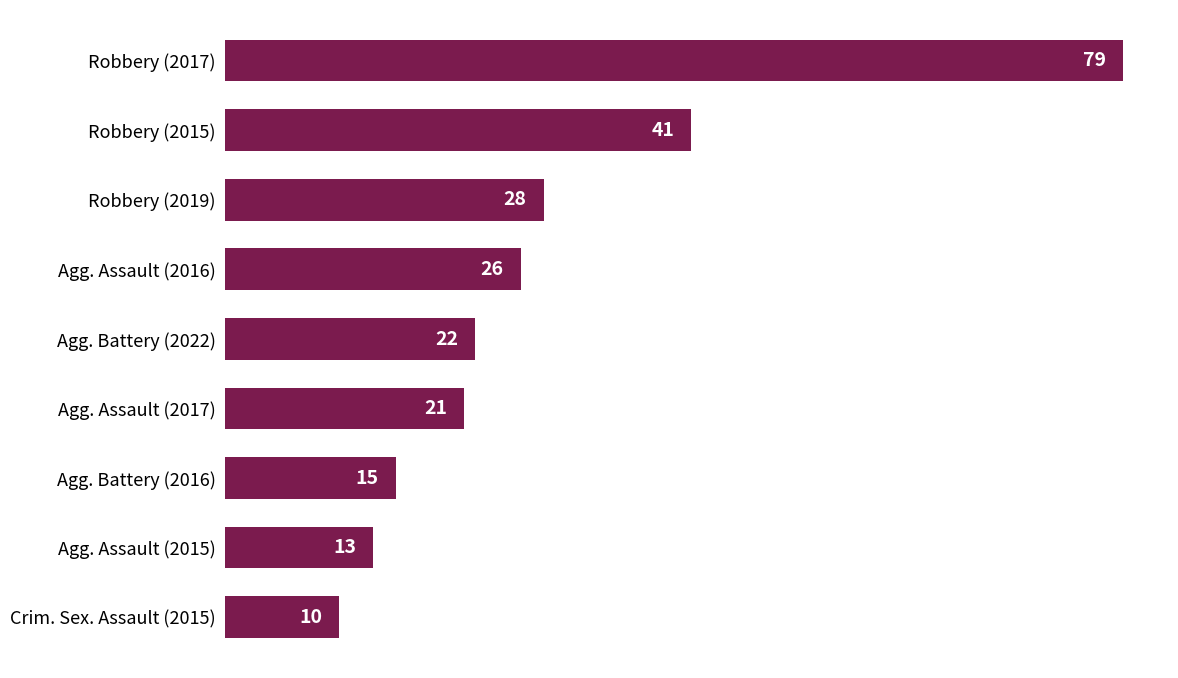

Rank the categories by value from highest to lowest.

Robbery (2017), Robbery (2015), Robbery (2019), Agg. Assault (2016), Agg. Battery (2022), Agg. Assault (2017), Agg. Battery (2016), Agg. Assault (2015), Crim. Sex. Assault (2015)